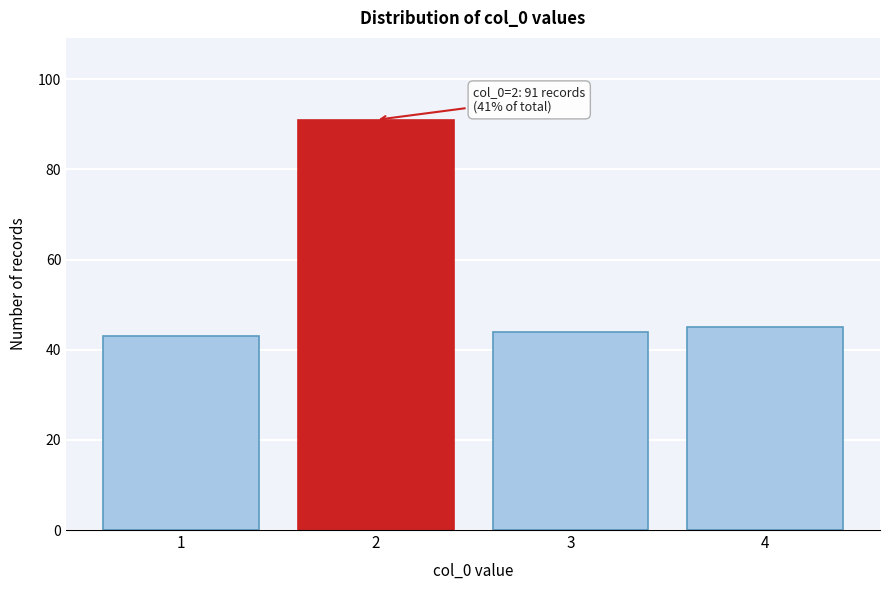

Reading left to right, what are all the values shown in this chart?

43	91	44	45